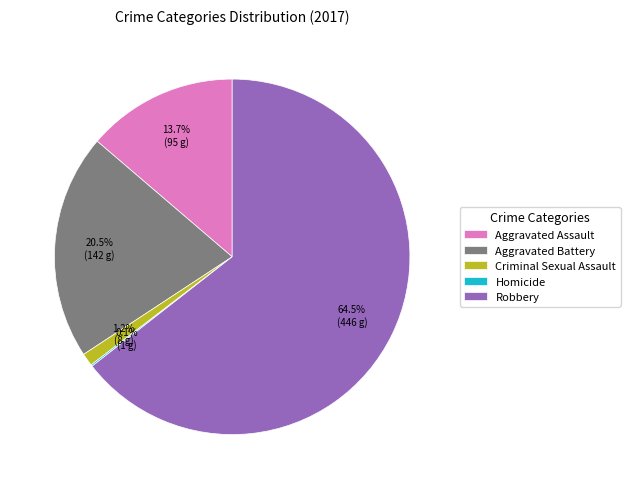

To the nearest percent, what is the combined percentage of Criminal Sexual Assault and Aggravated Assault?

15%